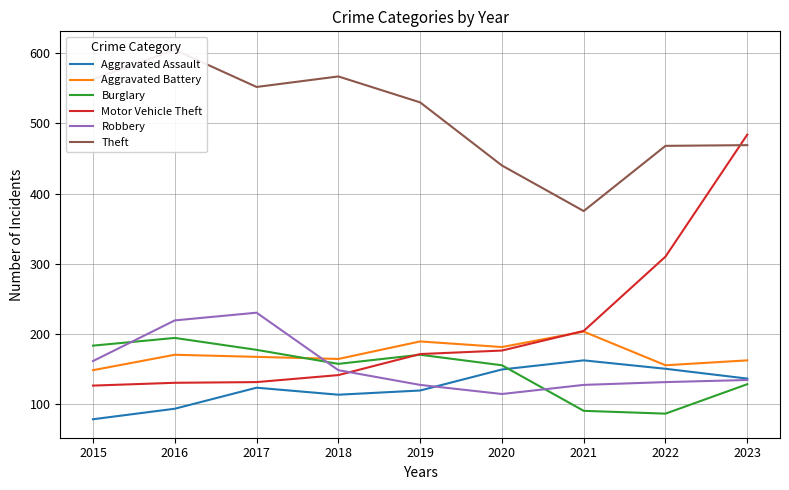

How many interior local valleys does the Aggravated Assault series have?

1